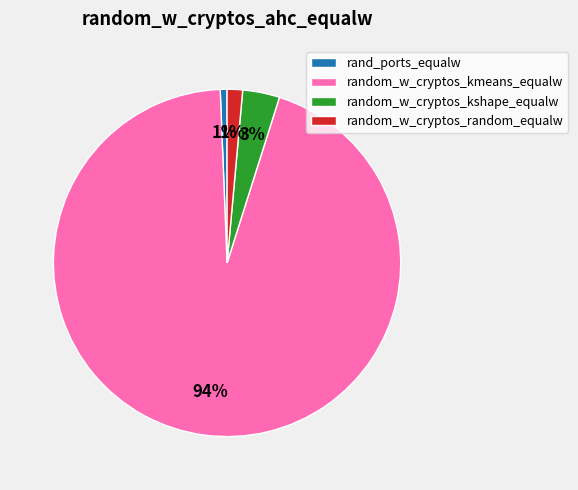

What is the majority slice?

random_w_cryptos_kmeans_equalw